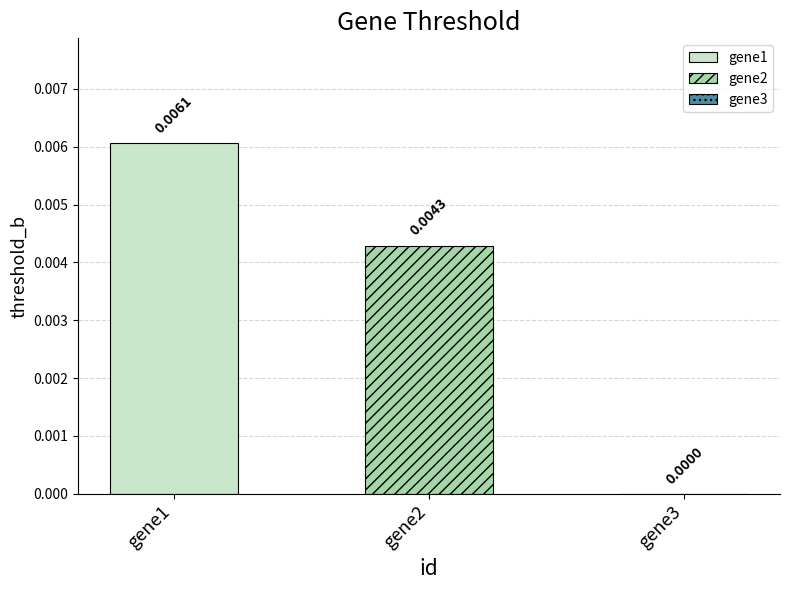

Rank the series by their maximum value, from highest to lowest.

gene1, gene2